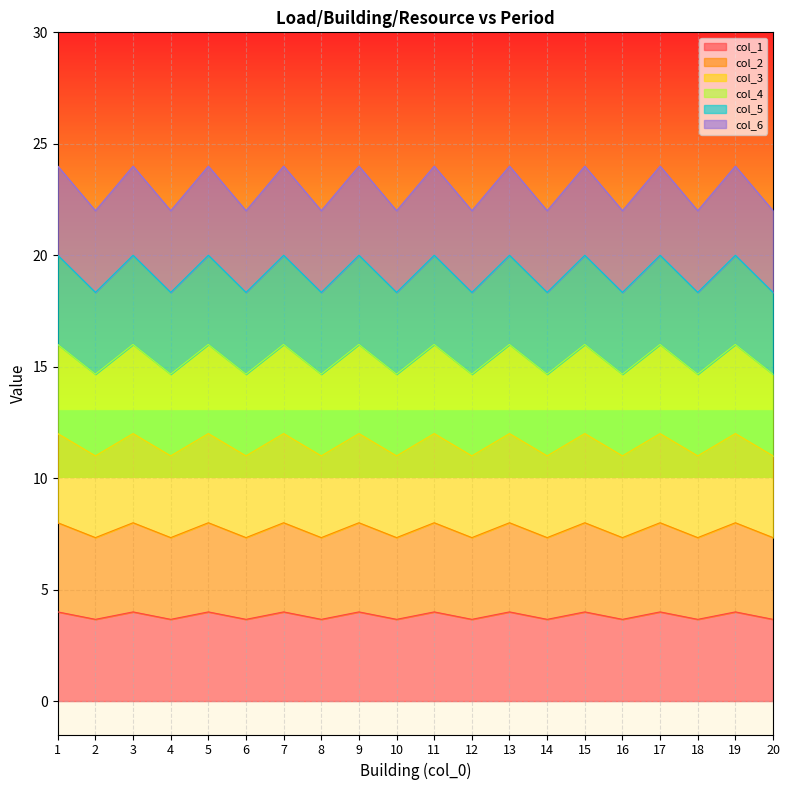

Reading left to right, transcribe all the data shown in this chart.

col_1: 1=4.0	2=3.7	3=4.0	4=3.7	5=4.0	6=3.7	7=4.0	8=3.7	9=4.0	10=3.7	11=4.0	12=3.7	13=4.0	14=3.7	15=4.0	16=3.7	17=4.0	18=3.7	19=4.0	20=3.7
col_2: 1=8.0	2=7.3	3=8.0	4=7.3	5=8.0	6=7.3	7=8.0	8=7.3	9=8.0	10=7.3	11=8.0	12=7.3	13=8.0	14=7.3	15=8.0	16=7.3	17=8.0	18=7.3	19=8.0	20=7.3
col_3: 1=12.0	2=11.0	3=12.0	4=11.0	5=12.0	6=11.0	7=12.0	8=11.0	9=12.0	10=11.0	11=12.0	12=11.0	13=12.0	14=11.0	15=12.0	16=11.0	17=12.0	18=11.0	19=12.0	20=11.0
col_4: 1=16.0	2=14.7	3=16.0	4=14.7	5=16.0	6=14.7	7=16.0	8=14.7	9=16.0	10=14.7	11=16.0	12=14.7	13=16.0	14=14.7	15=16.0	16=14.7	17=16.0	18=14.7	19=16.0	20=14.7
col_5: 1=20.0	2=18.3	3=20.0	4=18.3	5=20.0	6=18.3	7=20.0	8=18.3	9=20.0	10=18.3	11=20.0	12=18.3	13=20.0	14=18.3	15=20.0	16=18.3	17=20.0	18=18.3	19=20.0	20=18.3
col_6: 1=24.0	2=22.0	3=24.0	4=22.0	5=24.0	6=22.0	7=24.0	8=22.0	9=24.0	10=22.0	11=24.0	12=22.0	13=24.0	14=22.0	15=24.0	16=22.0	17=24.0	18=22.0	19=24.0	20=22.0